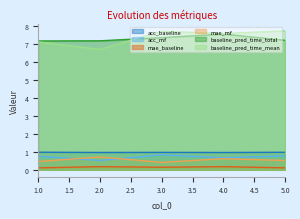

What is the value of the acc_mf point at the 1st from the left?

0.8